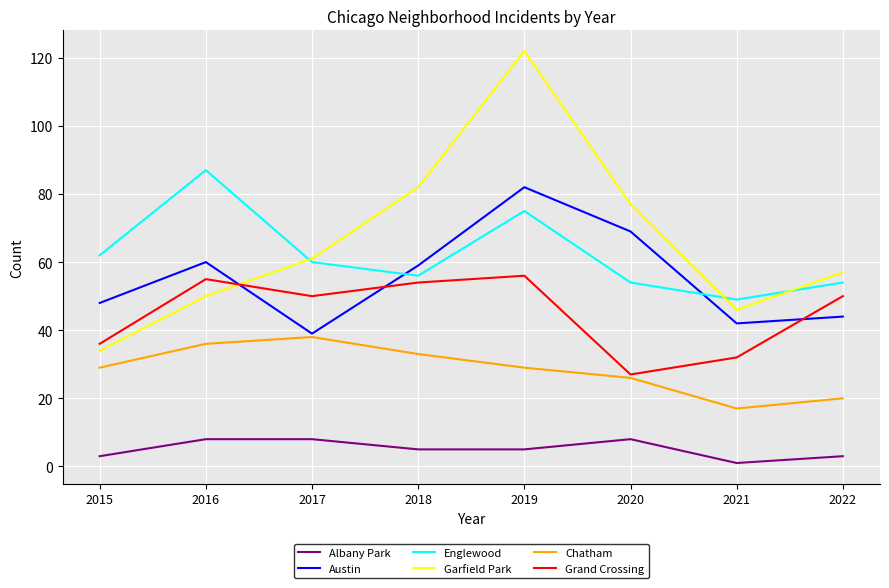

What is the maximum value for Grand Crossing?

56